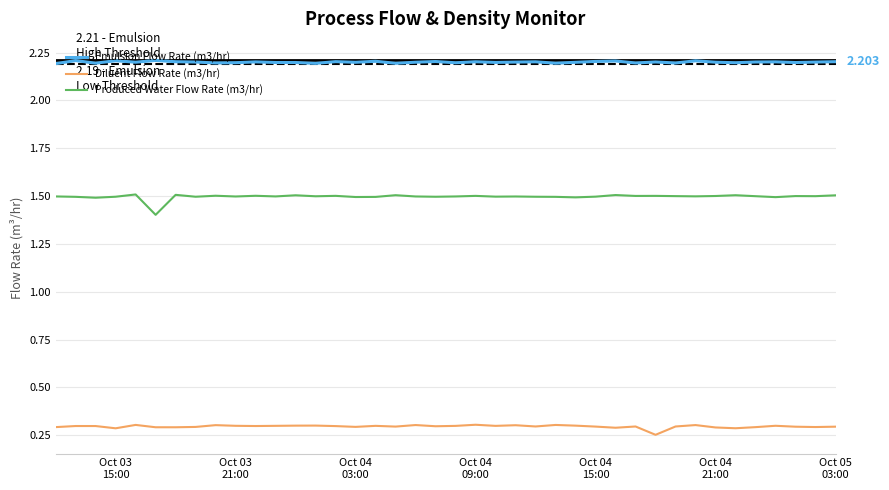

True or false: Diluent Flow Rate (m3/hr) and Emulsion Flow Rate (m3/hr) intersect in this chart.

False